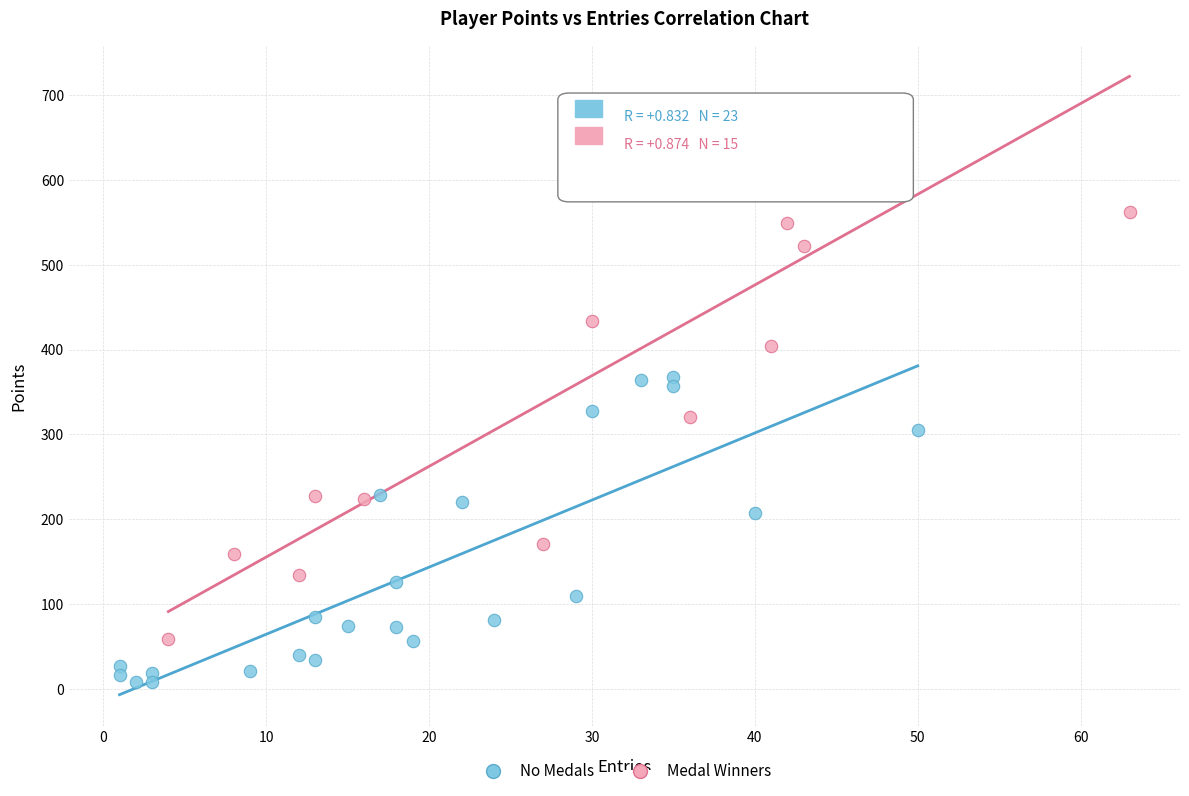

What are all the series names shown in the legend?

No Medals, Medal Winners